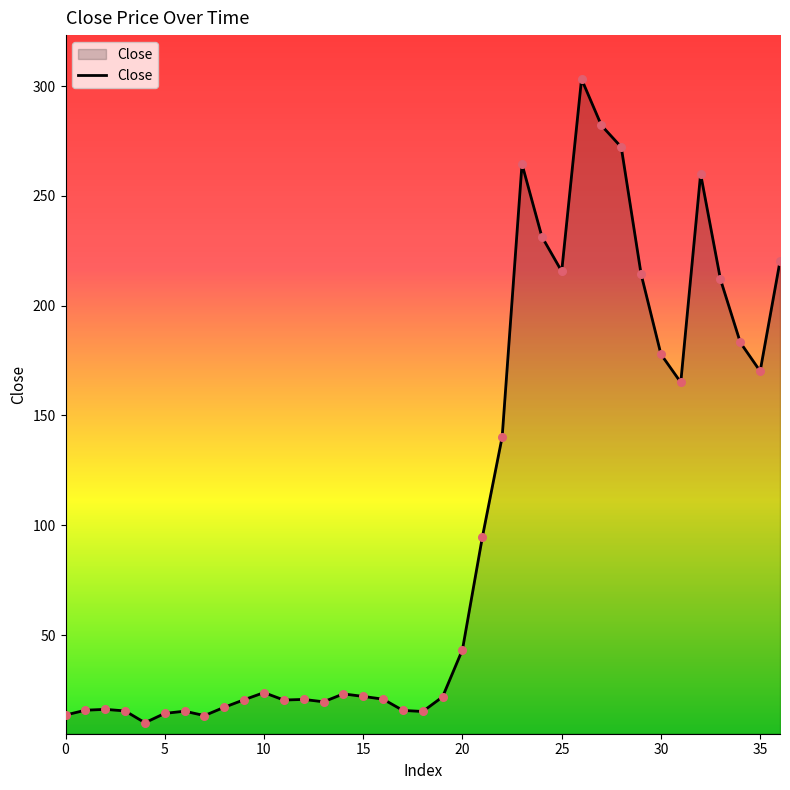

What is the difference between the maximum and minimum values?

293.2